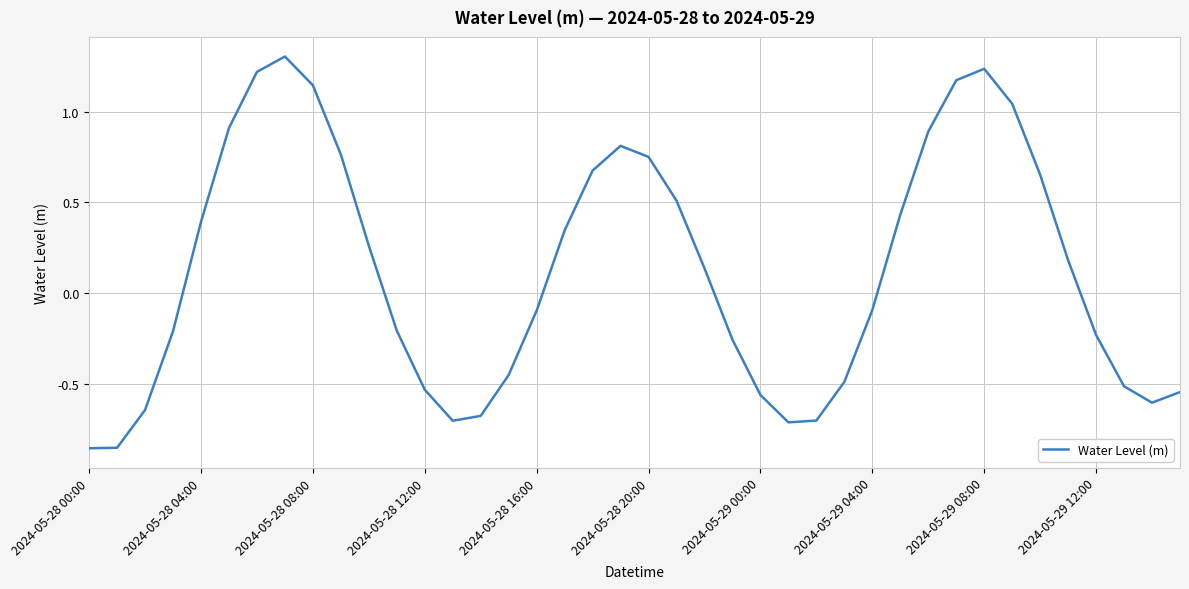

What is the maximum value shown in the chart?

1.3